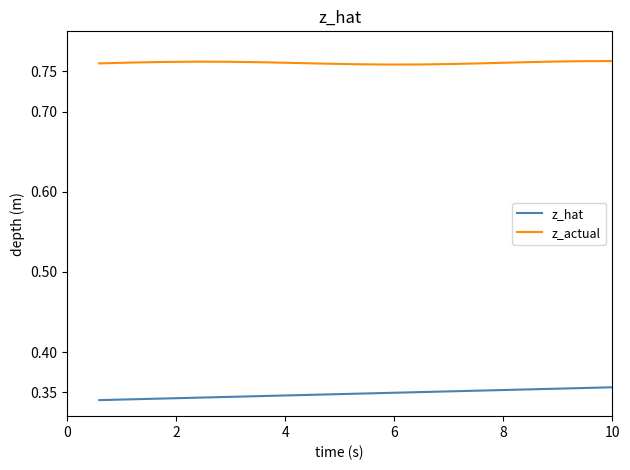

How many lines are shown in the chart?

2